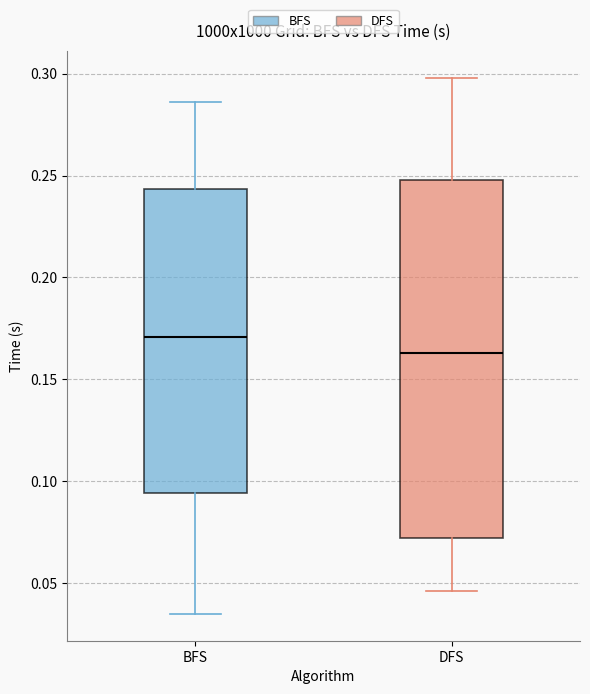

Reading left to right, transcribe this box plot: for each box, give where its median line is, the range the box spans, and where its two whiskers end, as read against the y-axis. The values are not printed on the chart, so give them approximately, as read against the axis.

BFS: median 0.170, box 0.095 to 0.245, whiskers 0.035 to 0.285
DFS: median 0.165, box 0.070 to 0.250, whiskers 0.045 to 0.300